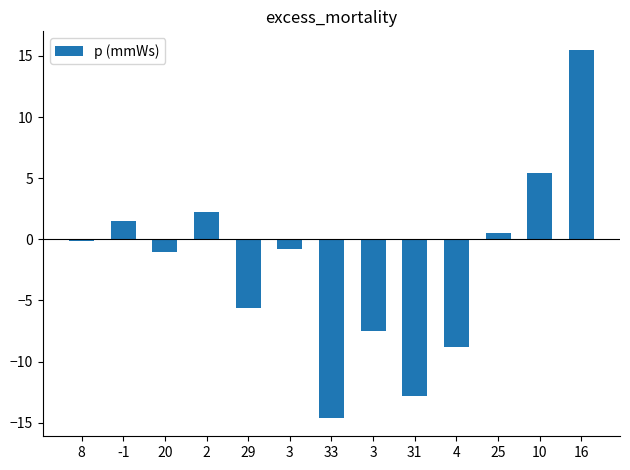

How many bars are there in total?

13